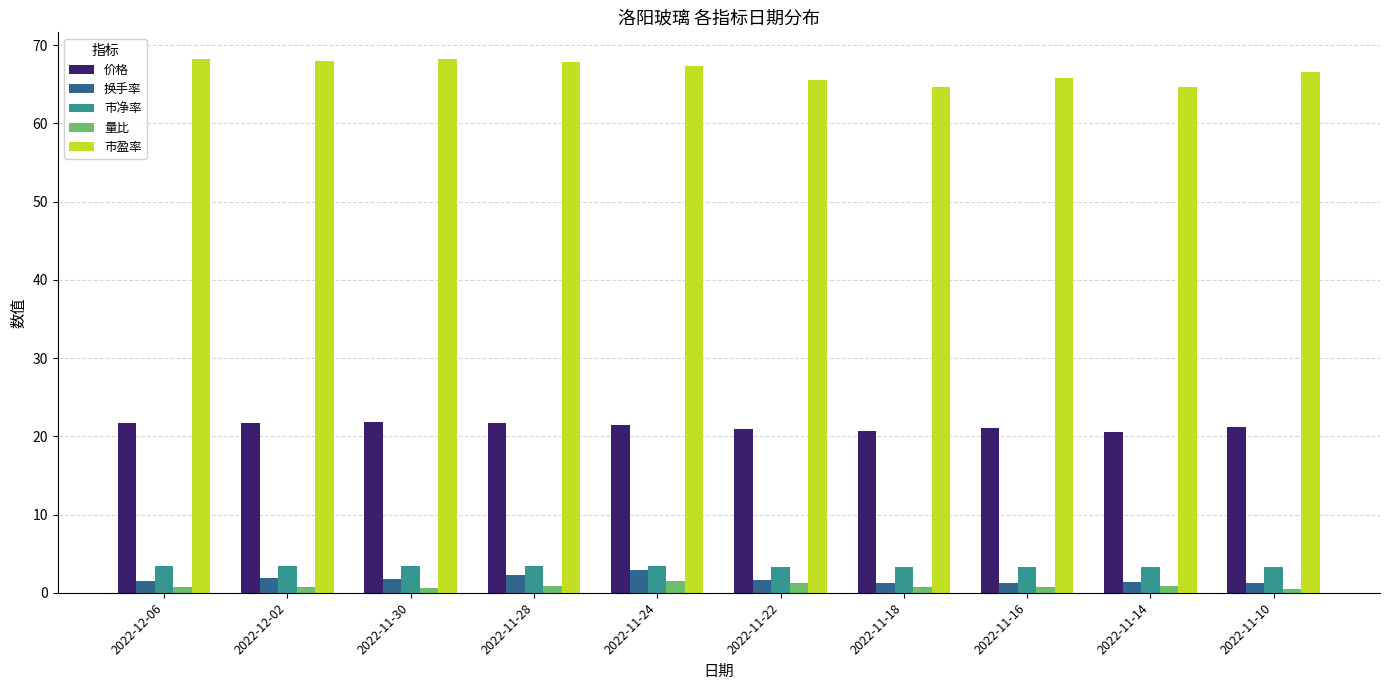

What is the difference between the maximum and minimum values in the 价格 series?

1.2